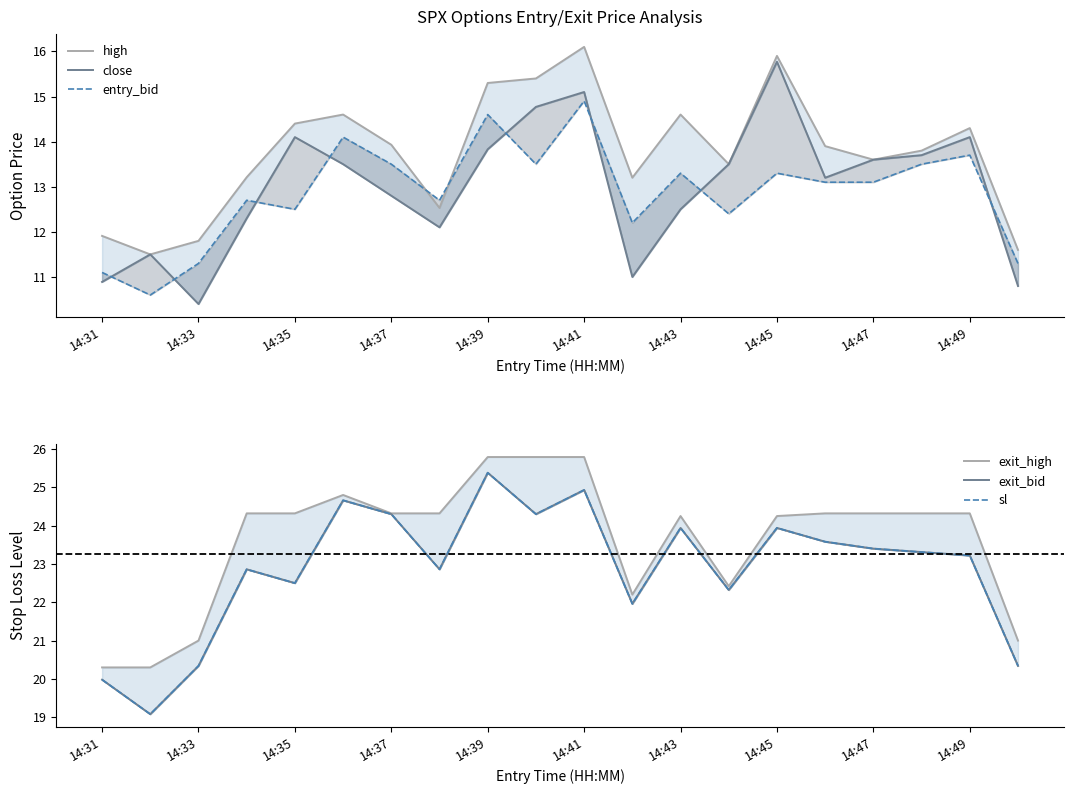

True or false: close and exit_bid intersect in this chart.

False